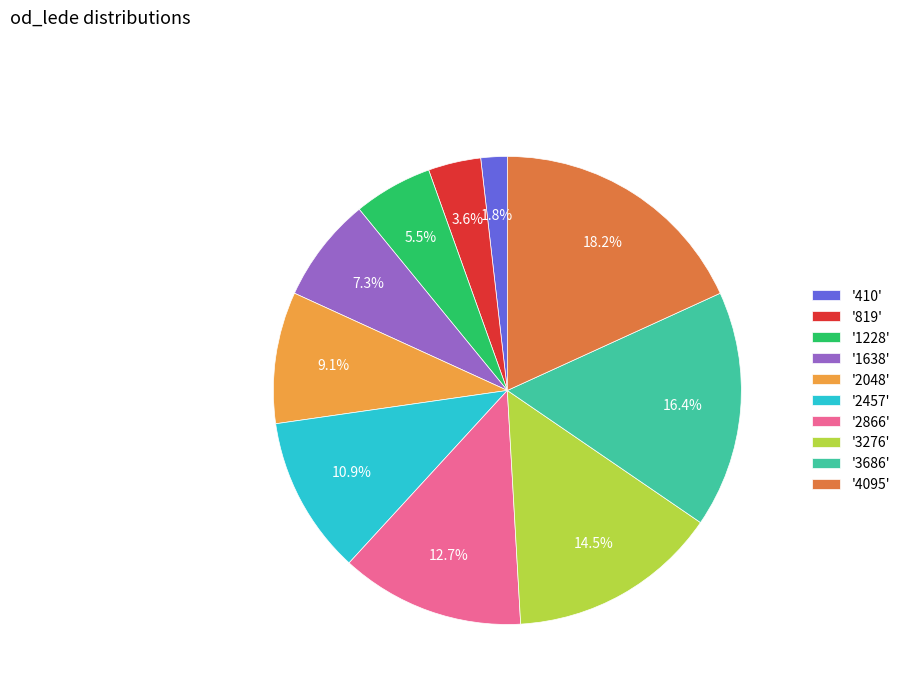

What is the largest slice in the pie chart?

'4095'